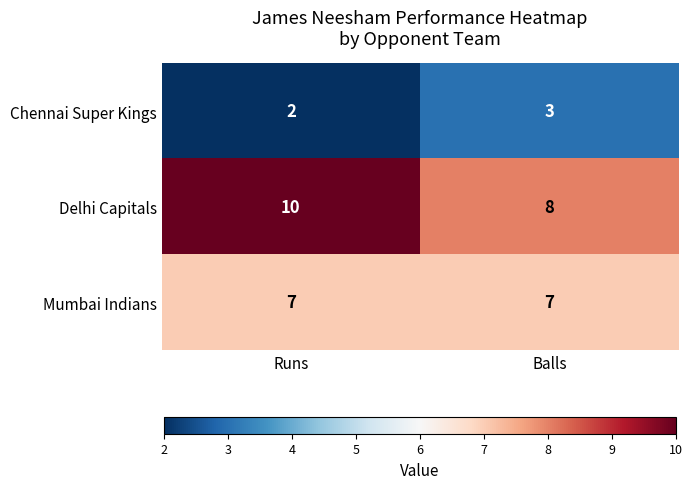

The value of Chennai Super Kings at Balls is 3. True or false?

True